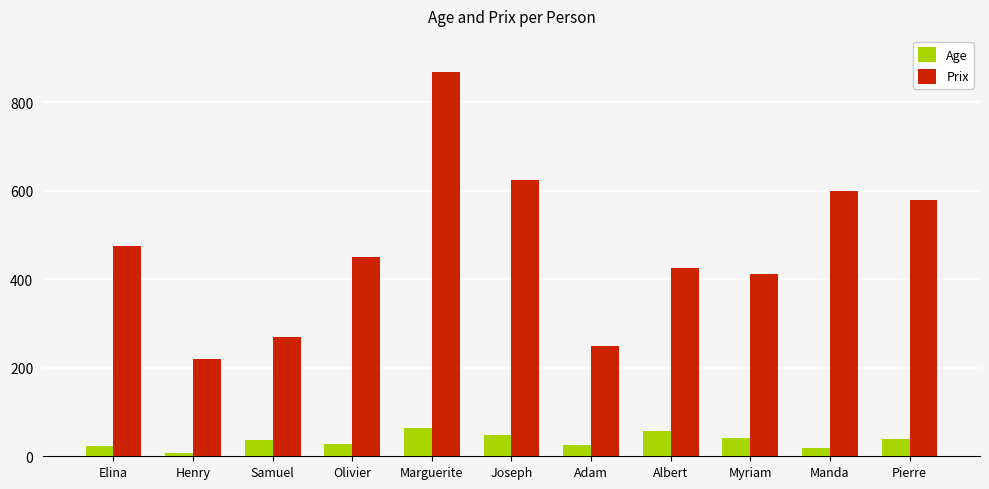

How many series are shown in this chart?

2